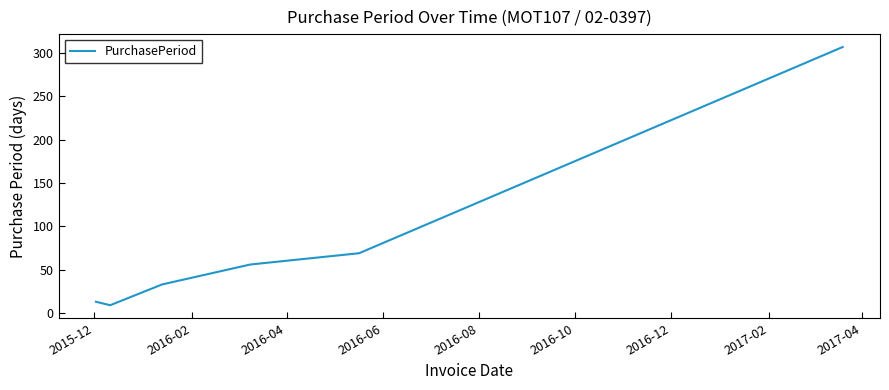

What is the average value?

81